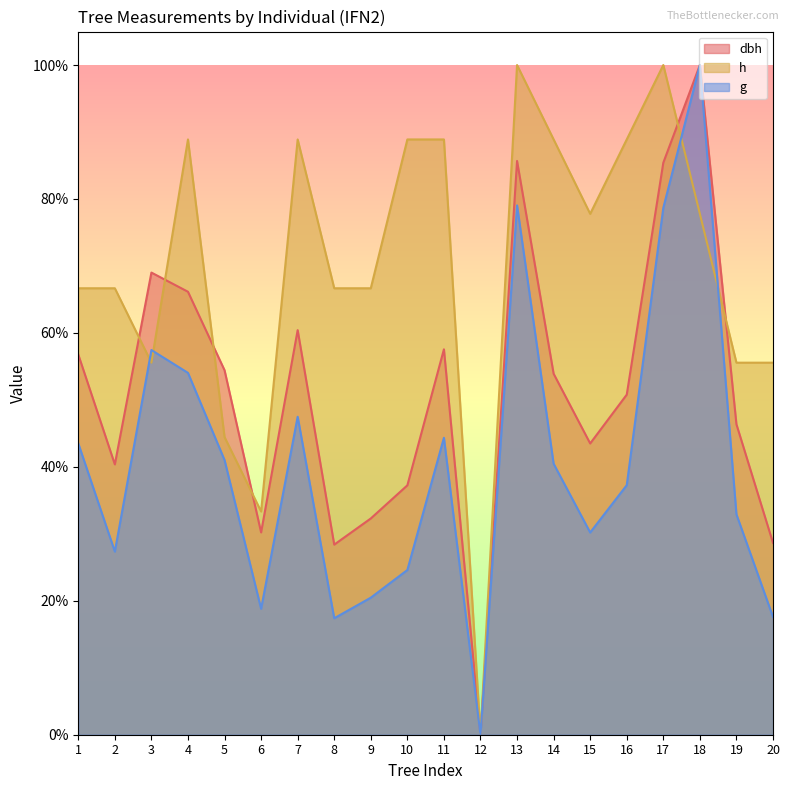

Which series has the widest spread of values?

dbh